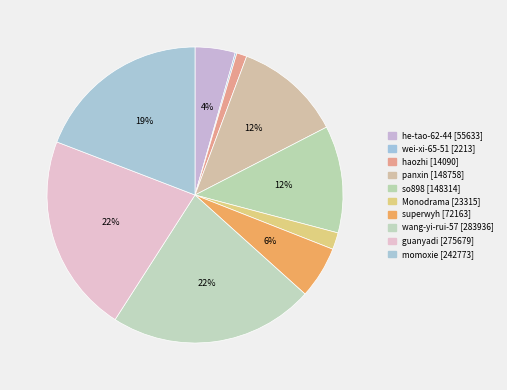

Rank the categories by value from lowest to highest.

wei-xi-65-51, haozhi, Monodrama, he-tao-62-44, superwyh, so898, panxin, momoxie, guanyadi, wang-yi-rui-57